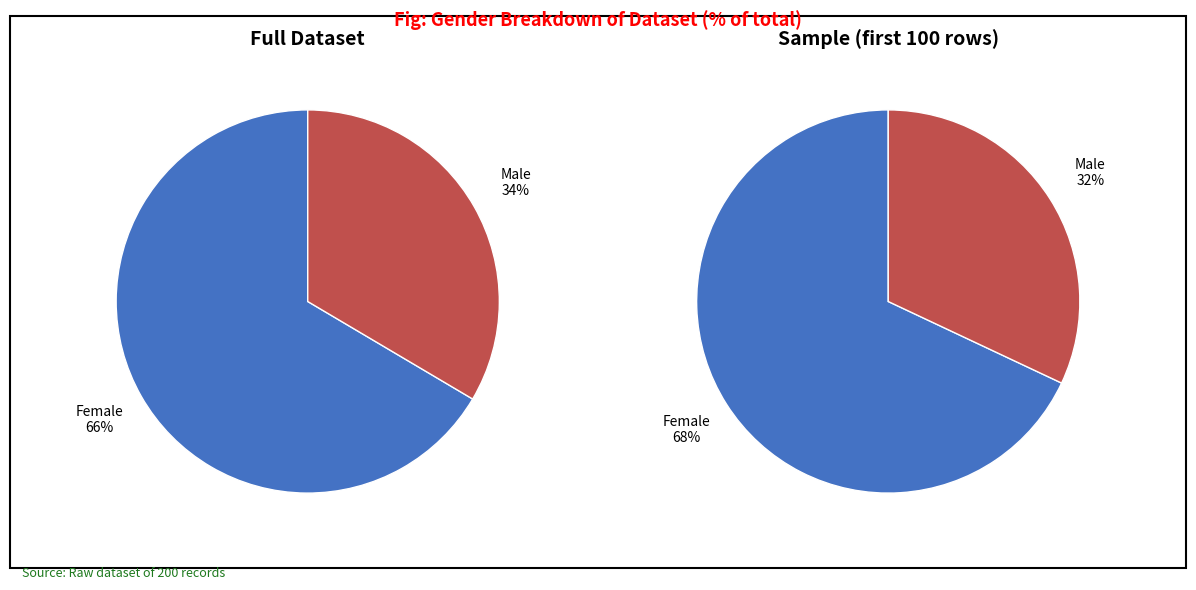

Rank the categories by value from highest to lowest.

Female, Male